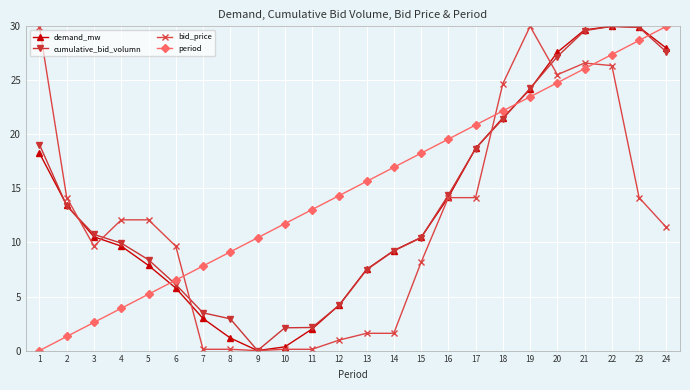

Between 19 and 23, which series saw the biggest shift?

bid_price